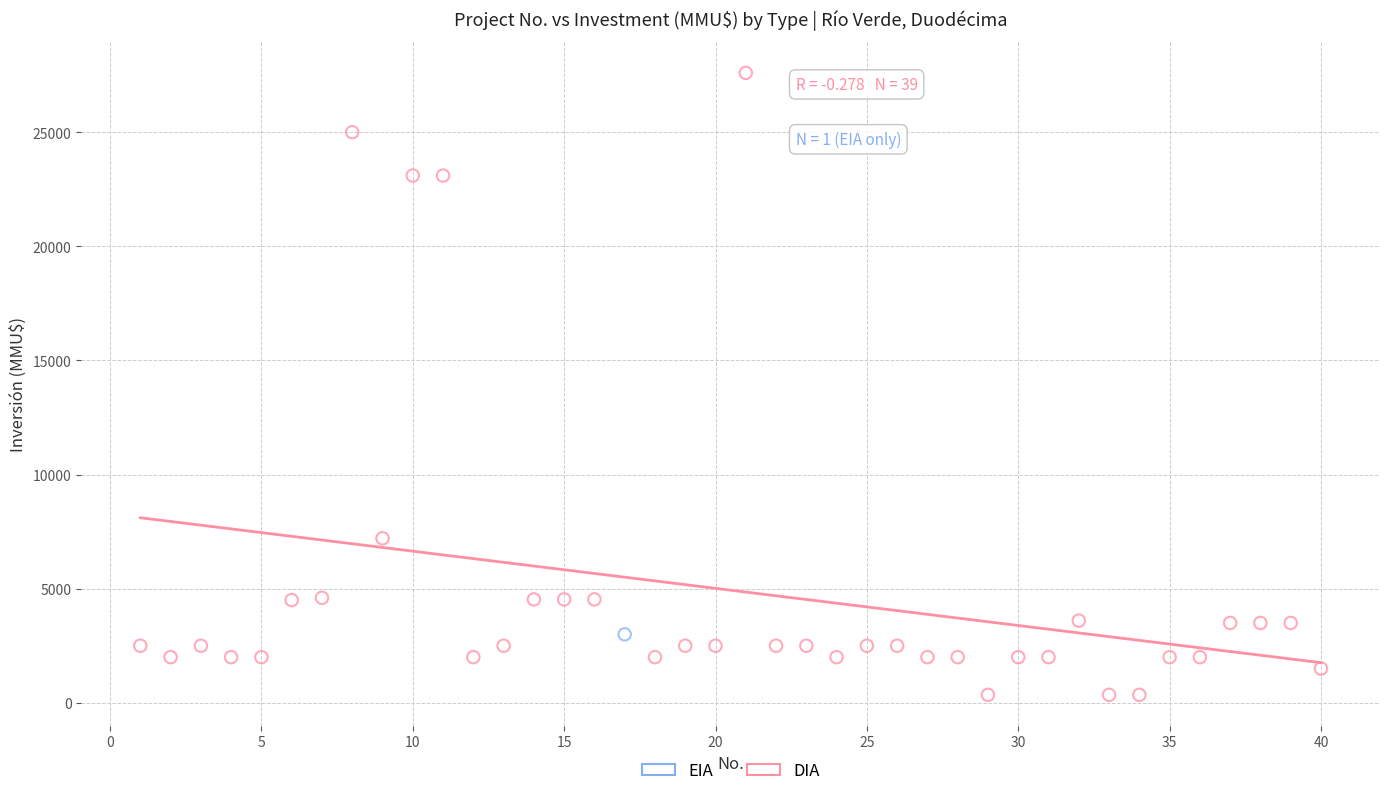

What are all the series names shown in the legend?

EIA, DIA